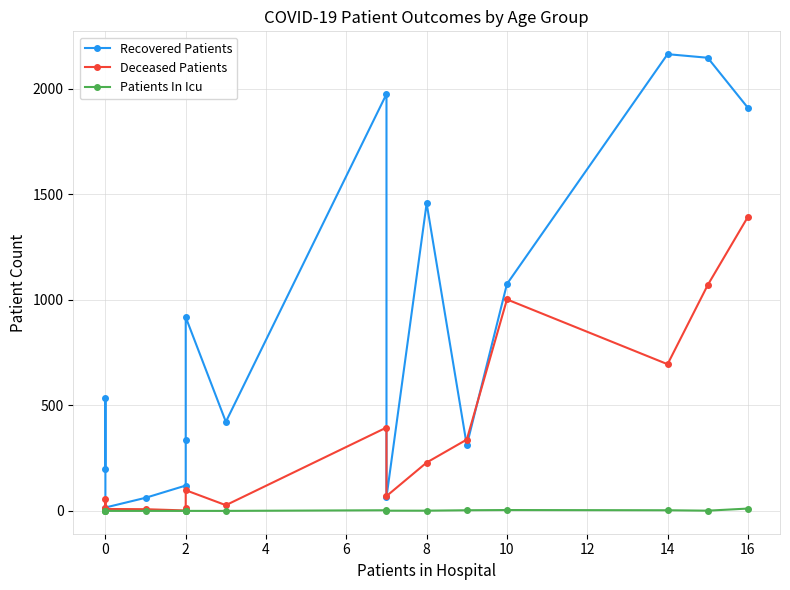

Reading left to right, transcribe all the data shown in this chart.

Recovered Patients: 198	533	16	62	120	334	918	422	1975	65	1457	311	1075	2164	2147	1910
Deceased Patients: 13	54	9	8	2	14	98	27	395	70	229	338	1002	695	1070	1393
Patients In Icu: 0	0	0	0	0	0	0	0	3	1	1	3	4	3	1	11